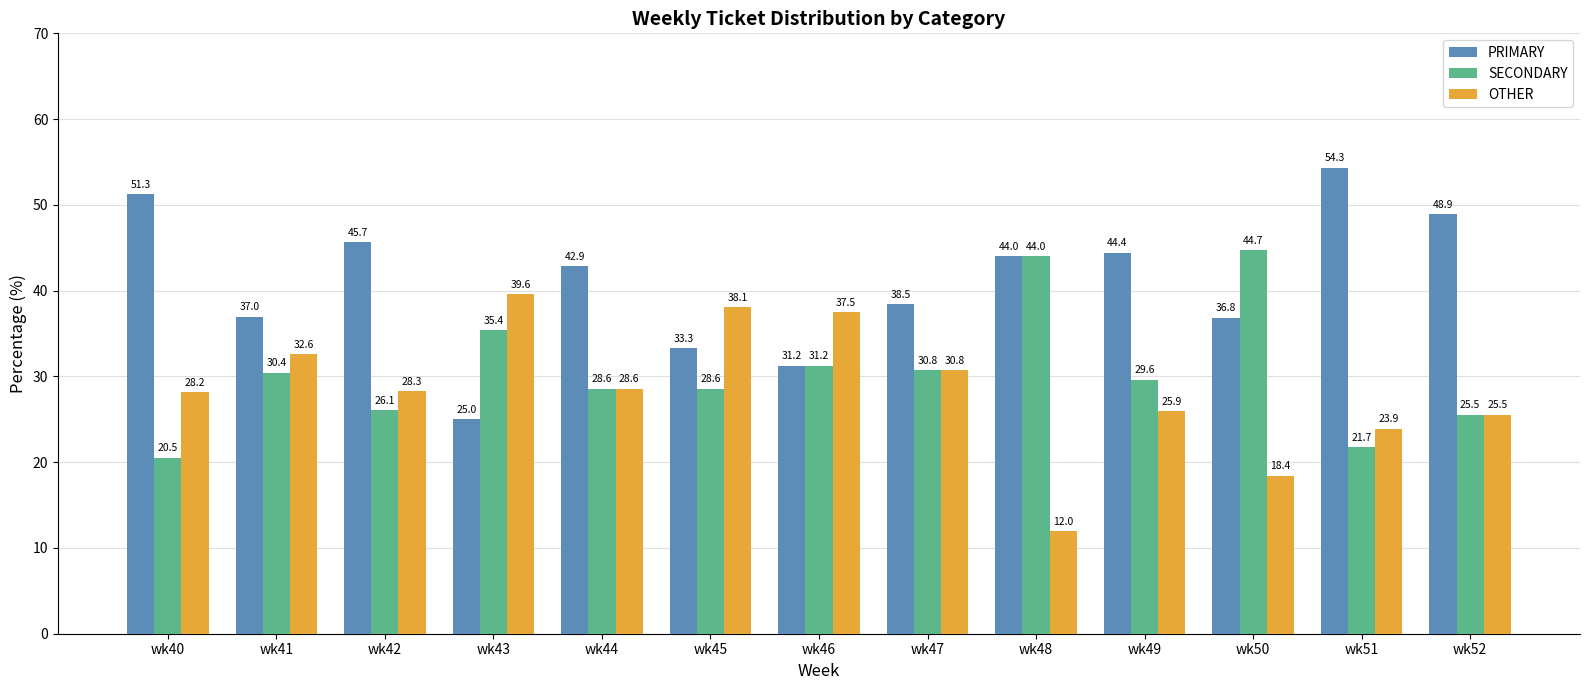

Is it true that SECONDARY equals 31.2 at wk46?

True